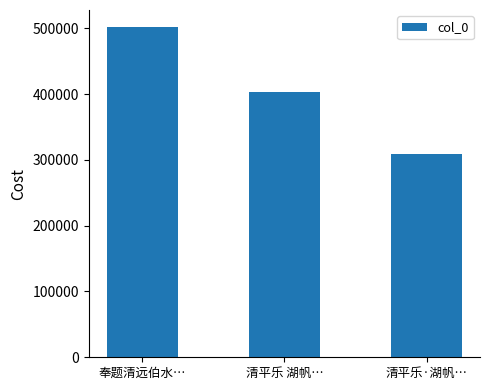

What is the average value?

405074